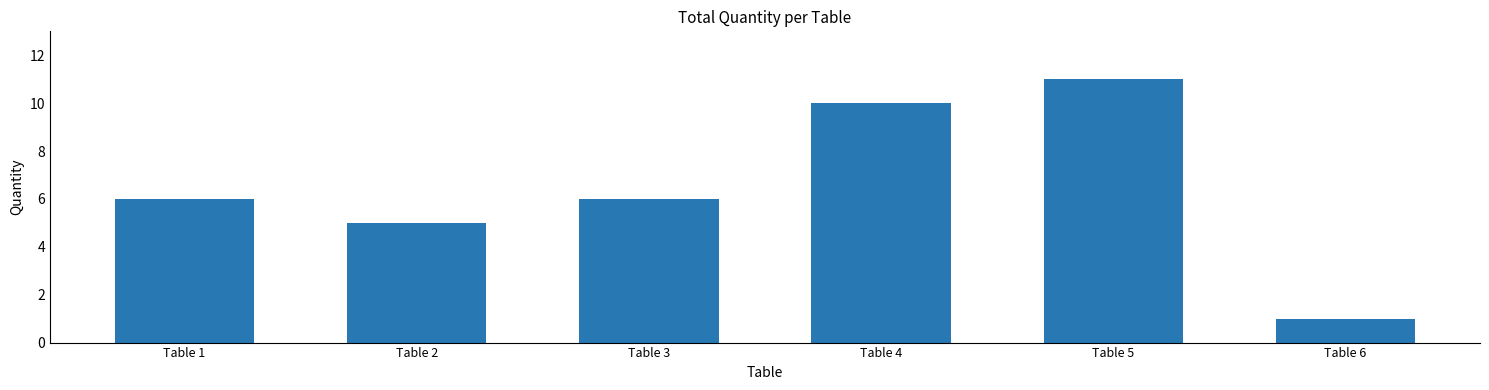

Is it true that the value at Table 4 is 16?

False